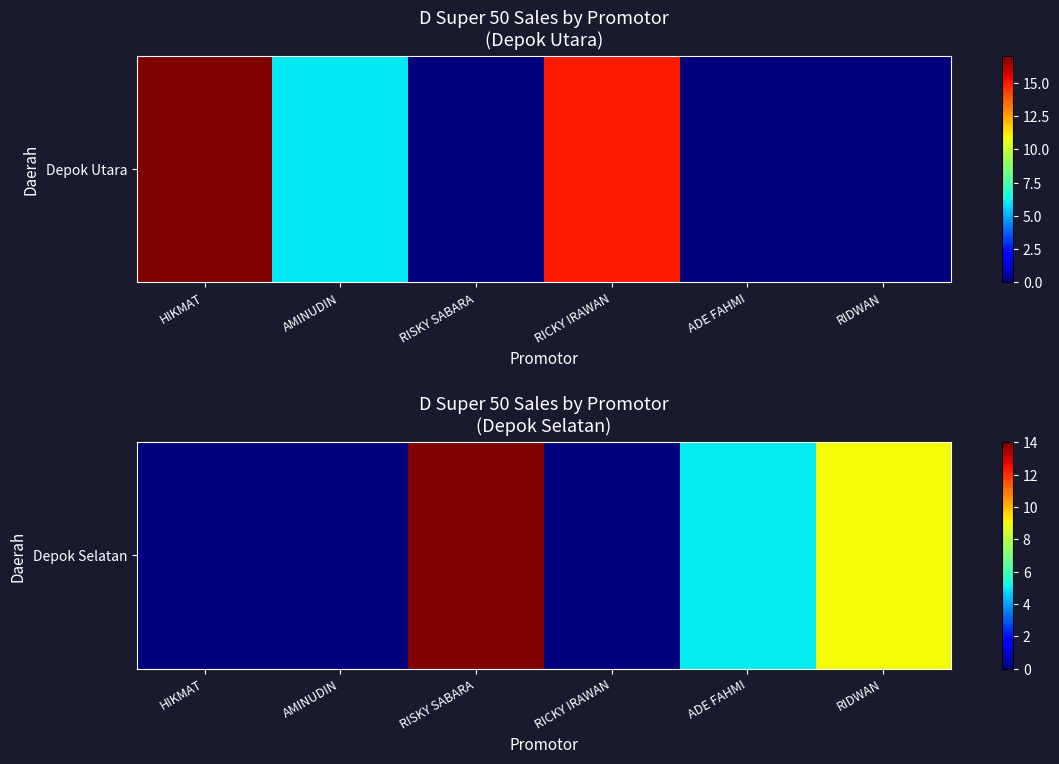

What is the difference between the maximum and second lowest values?

14